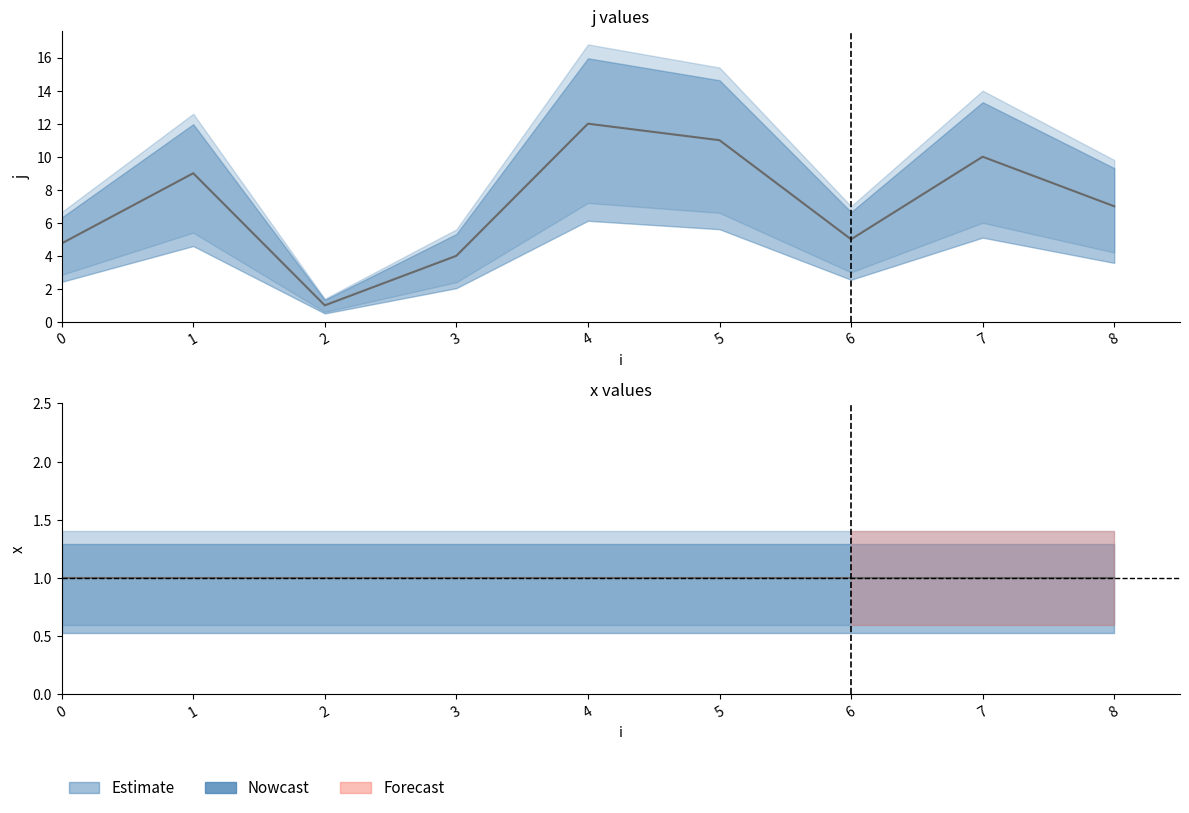

Which series has the widest spread of values?

j